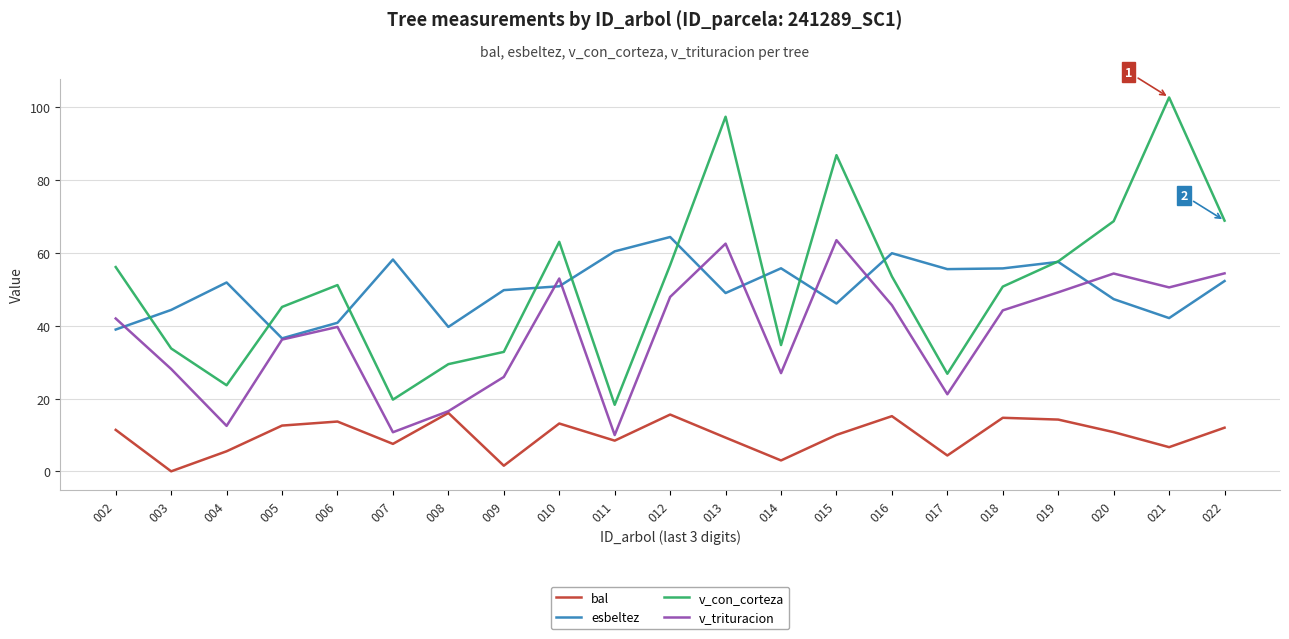

Which series has the largest range (max minus min)?

v_con_corteza